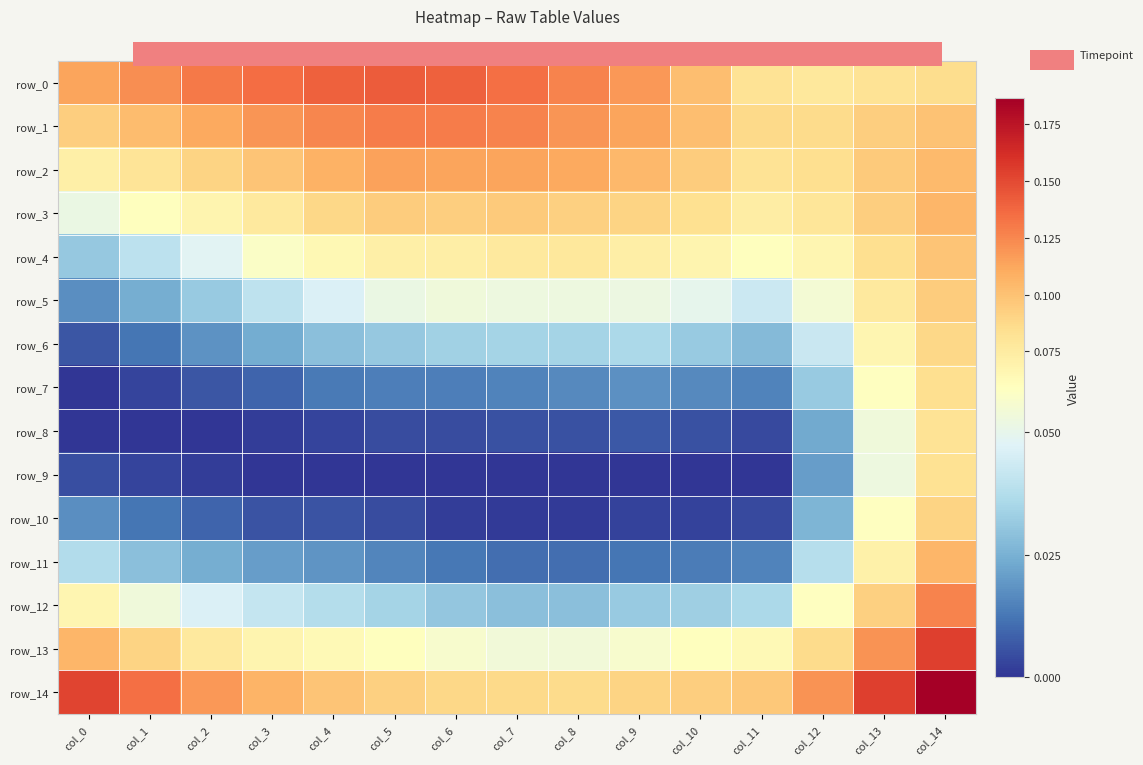

Which series has the largest total across all categories?

row_0